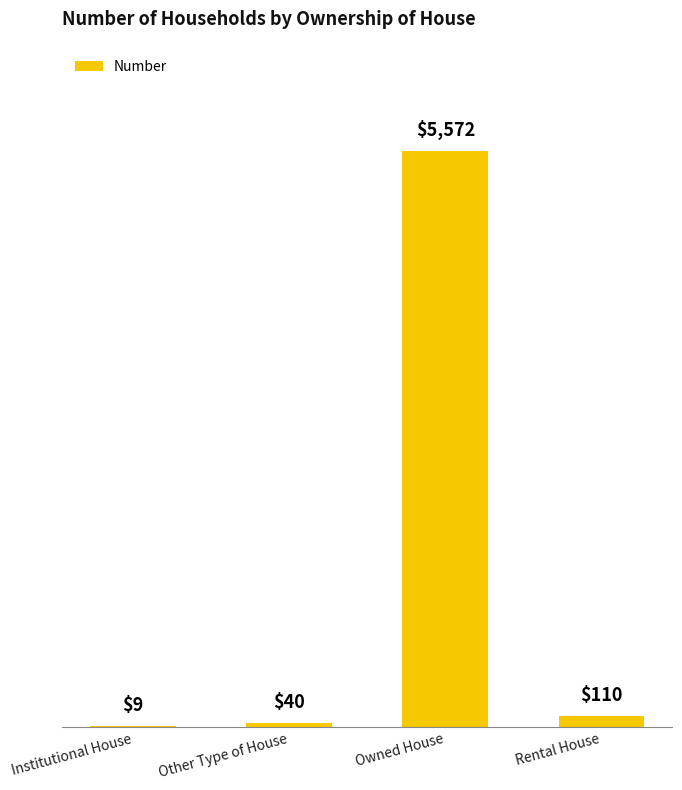

True or false: the data shows 8858 at Owned House.

False